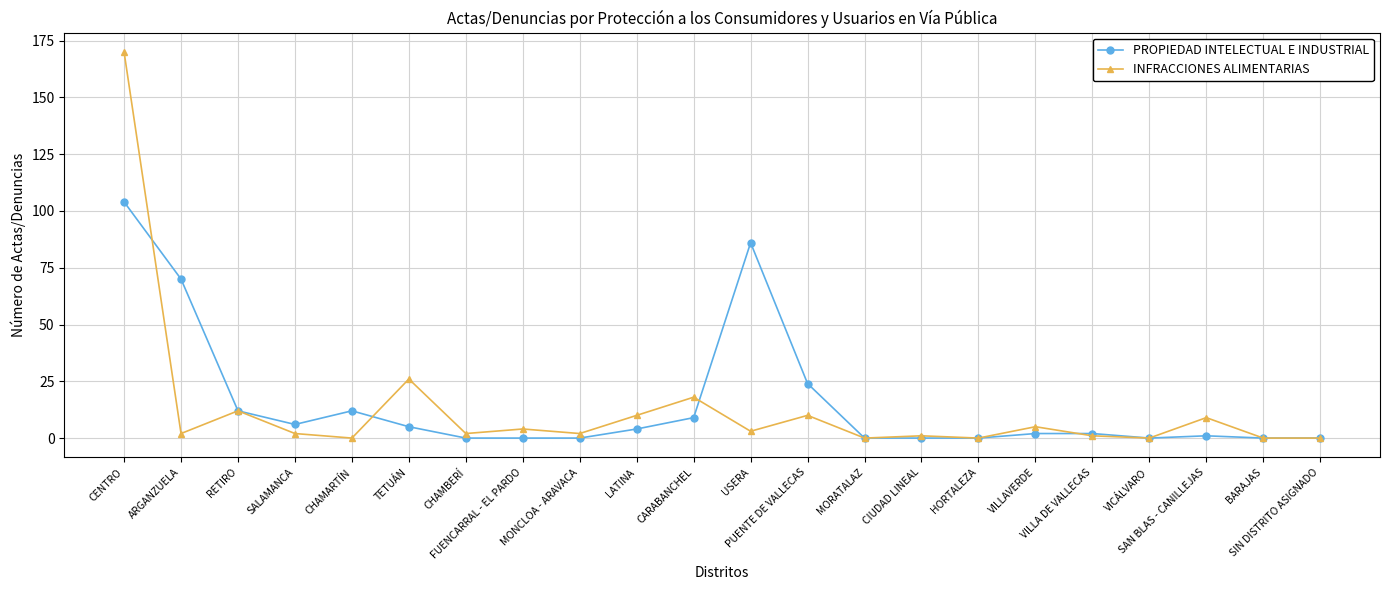

What is the greatest value displayed?

170